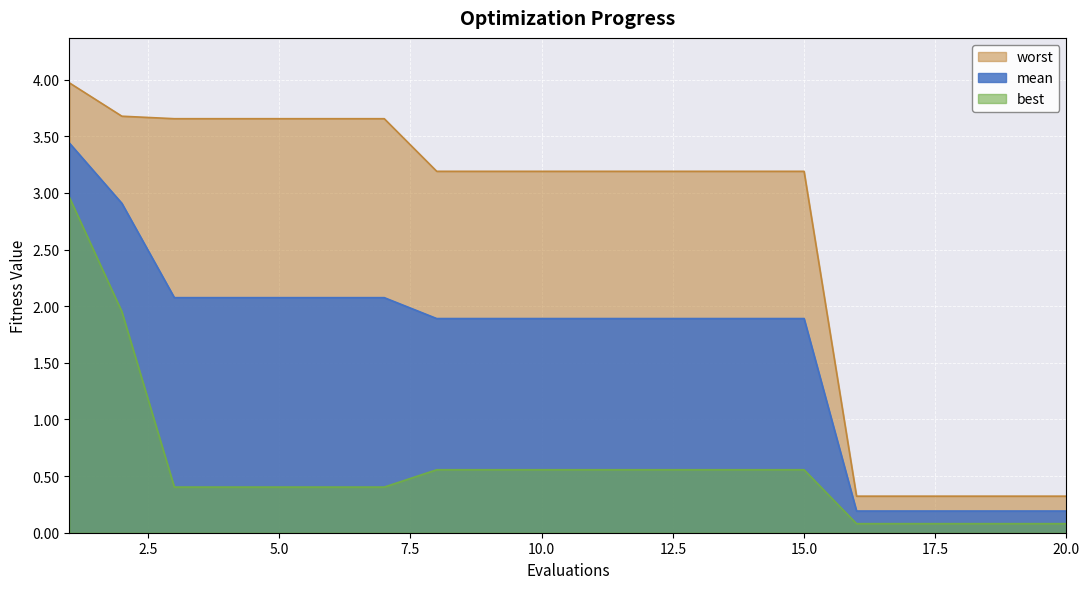

At how many categories does at least one series exceed 0?

20